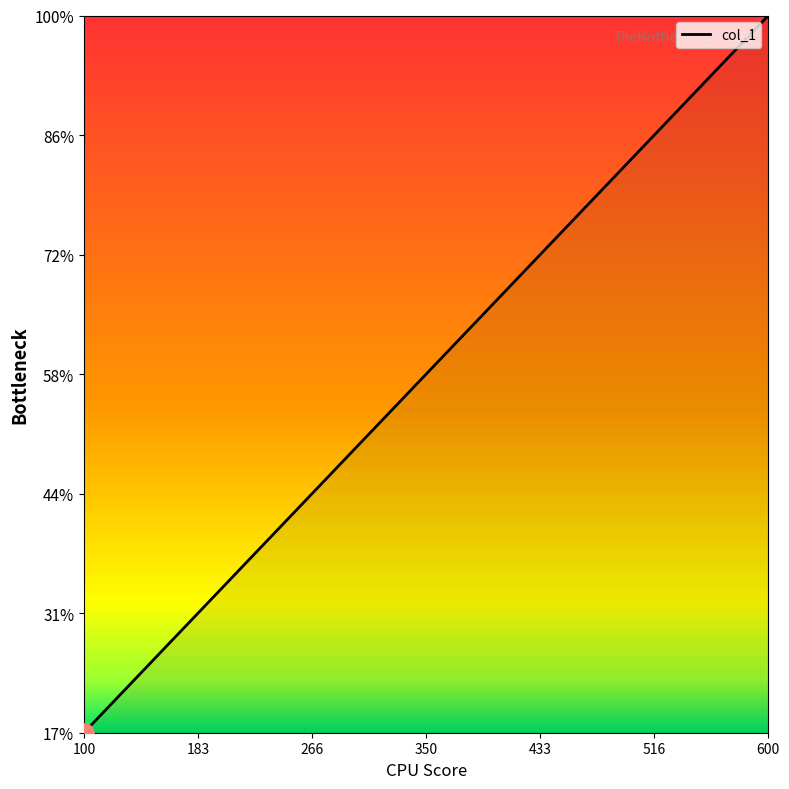

What is the value of the 2nd point from the left?

2